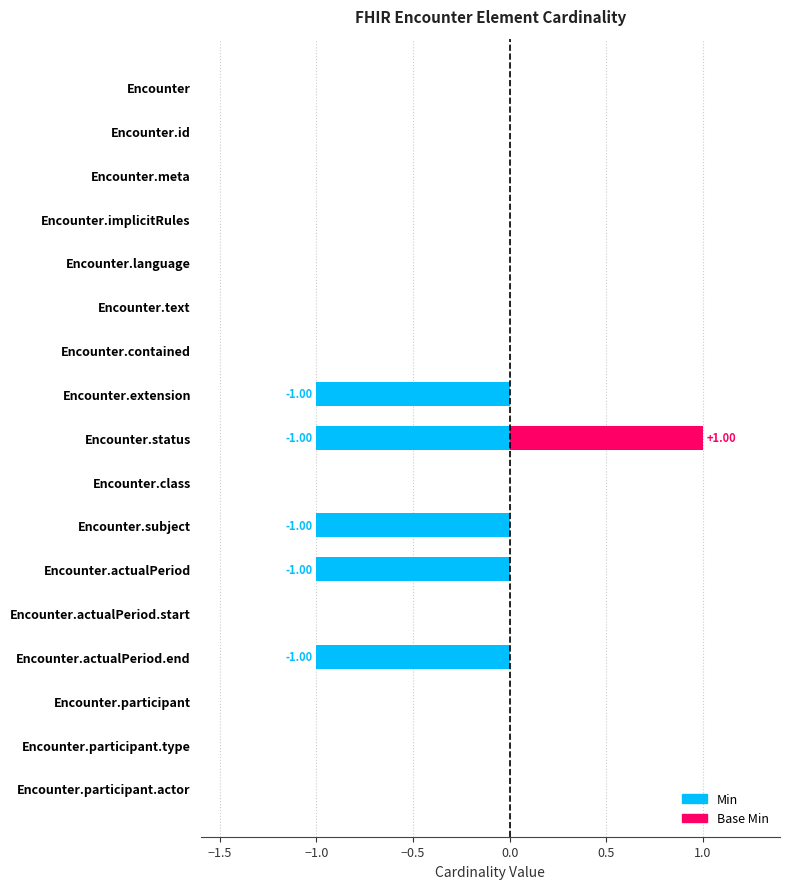

What position from the left is Encounter.actualPeriod.end?

14